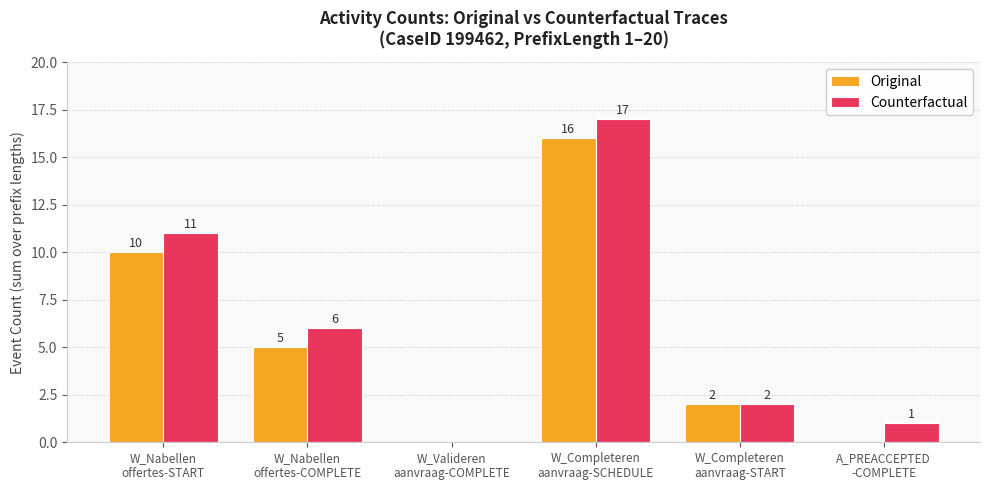

Which series has the largest total across all categories?

Counterfactual